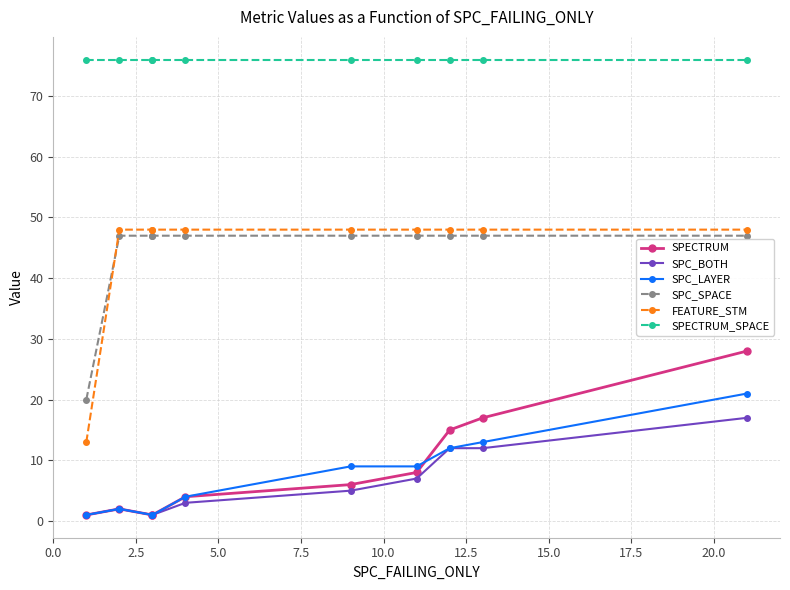

What are all the series names shown in the legend?

SPECTRUM, SPC_BOTH, SPC_LAYER, SPC_SPACE, FEATURE_STM, SPECTRUM_SPACE